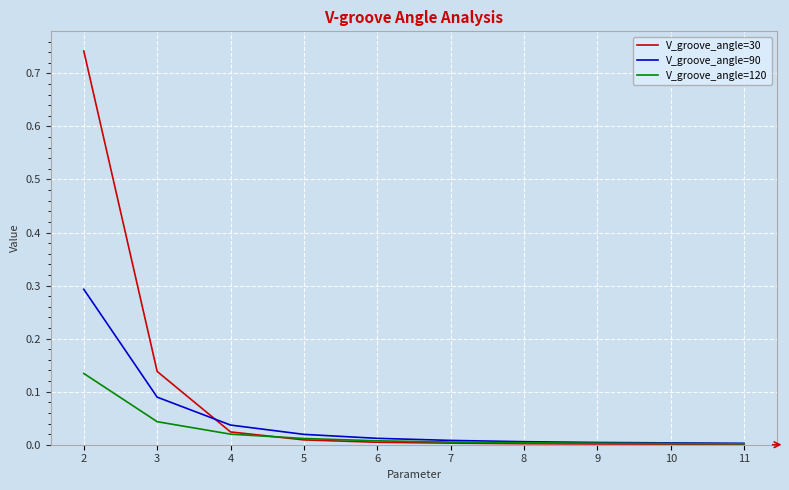

The V_groove_angle=120 series shows 0.0 at 2. True or false?

False